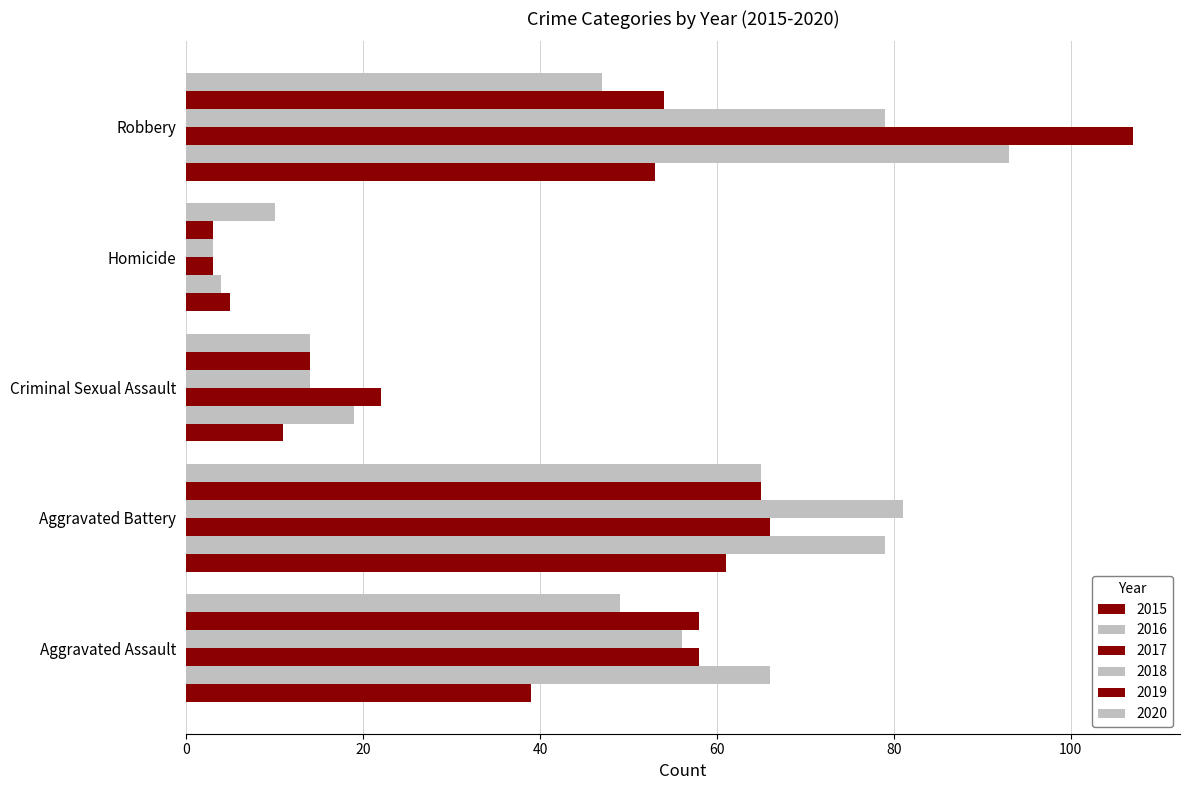

Count the number of categories in the chart.

5